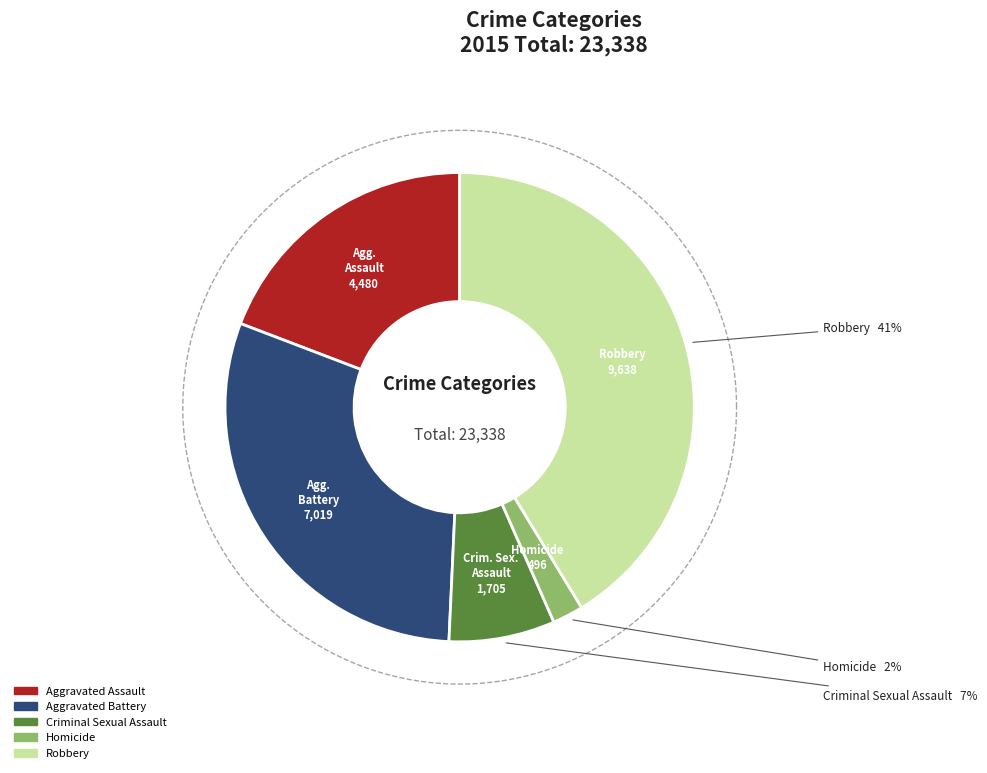

What is the total percentage of Criminal Sexual Assault and Aggravated Battery?

37.4%